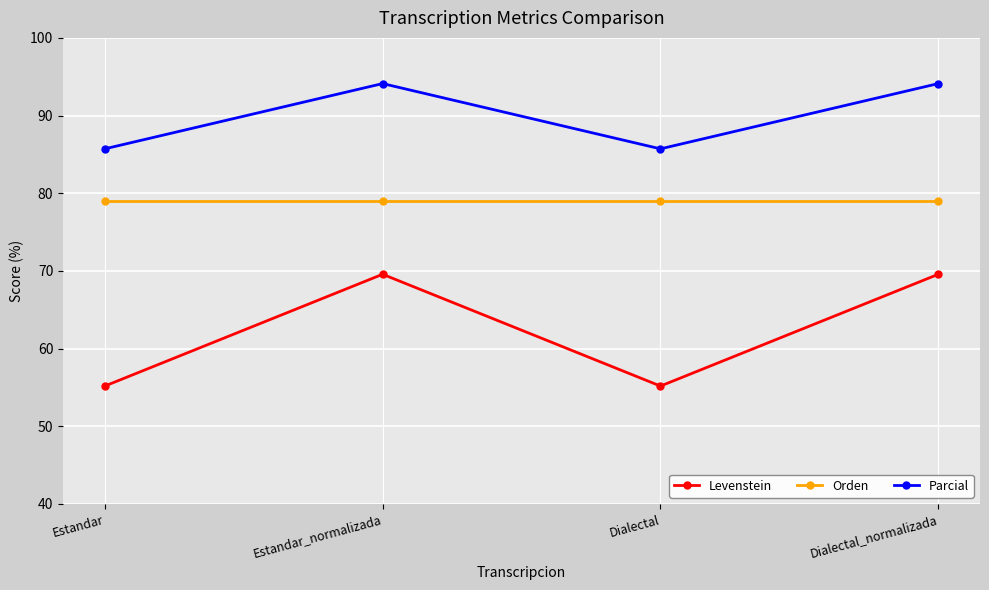

The Parcial series shows 25.1 at Dialectal_normalizada. True or false?

False